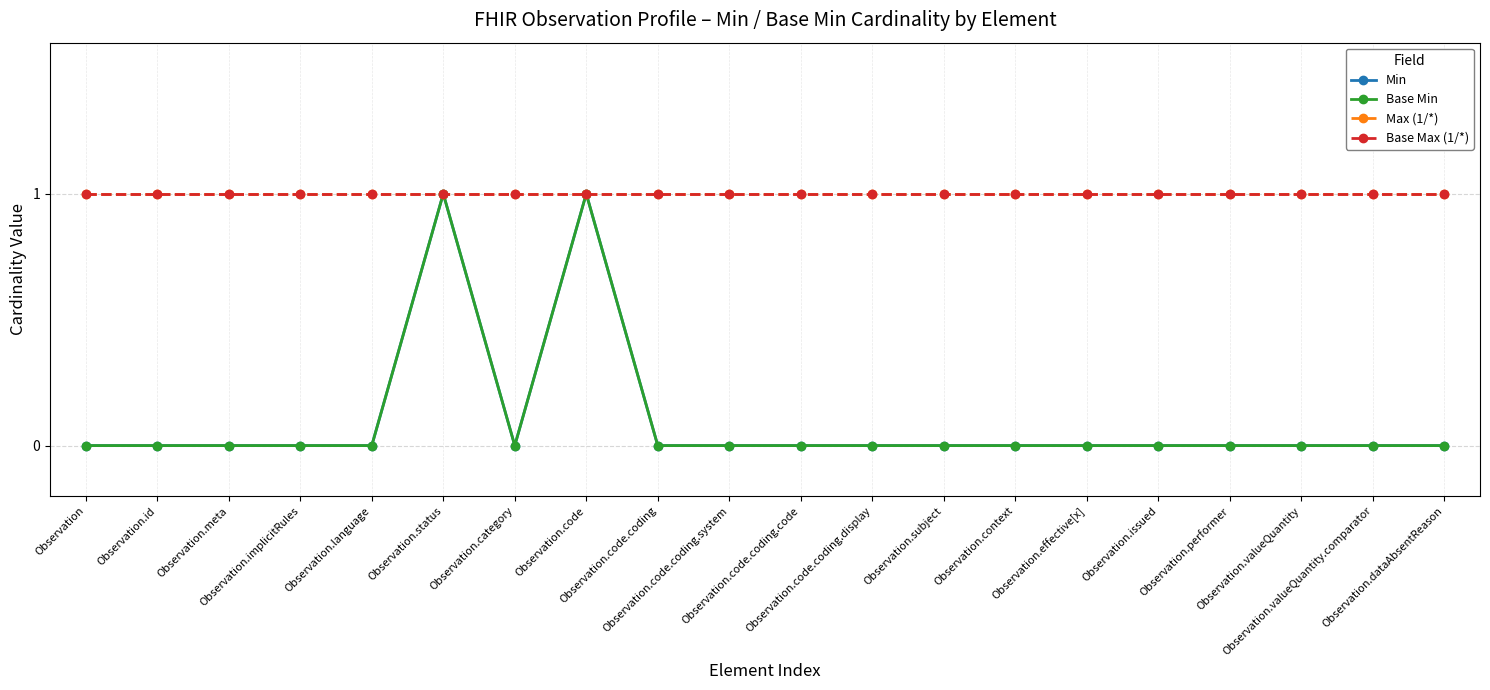

Does the chart have visible grid lines?

Yes